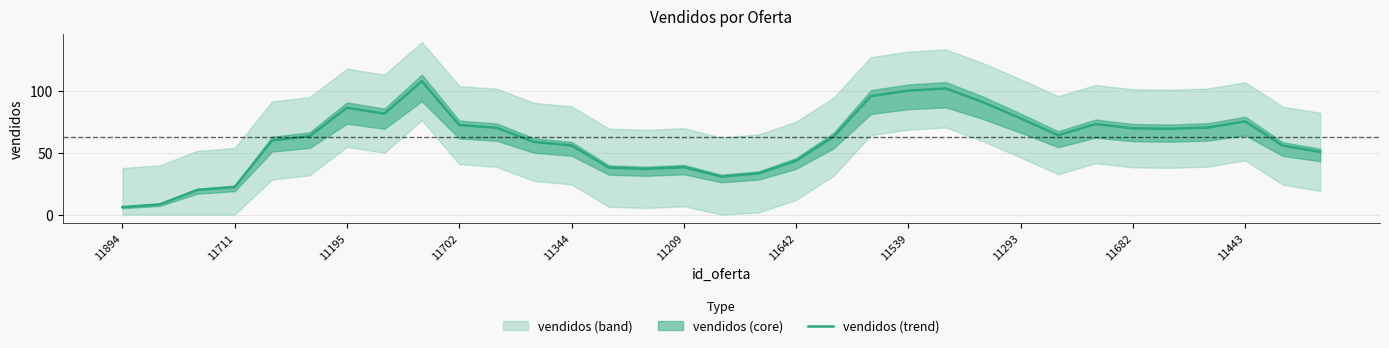

True or false: vendidos (trend) has a value of 22.2 at 11711.

True